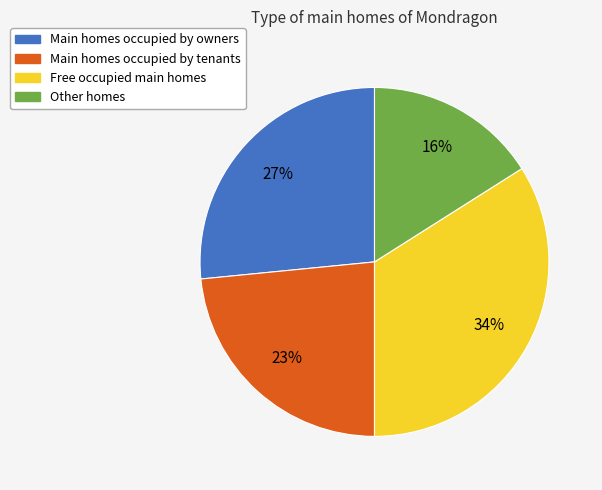

Is it true that Main homes occupied by owners is 36% of the pie?

False